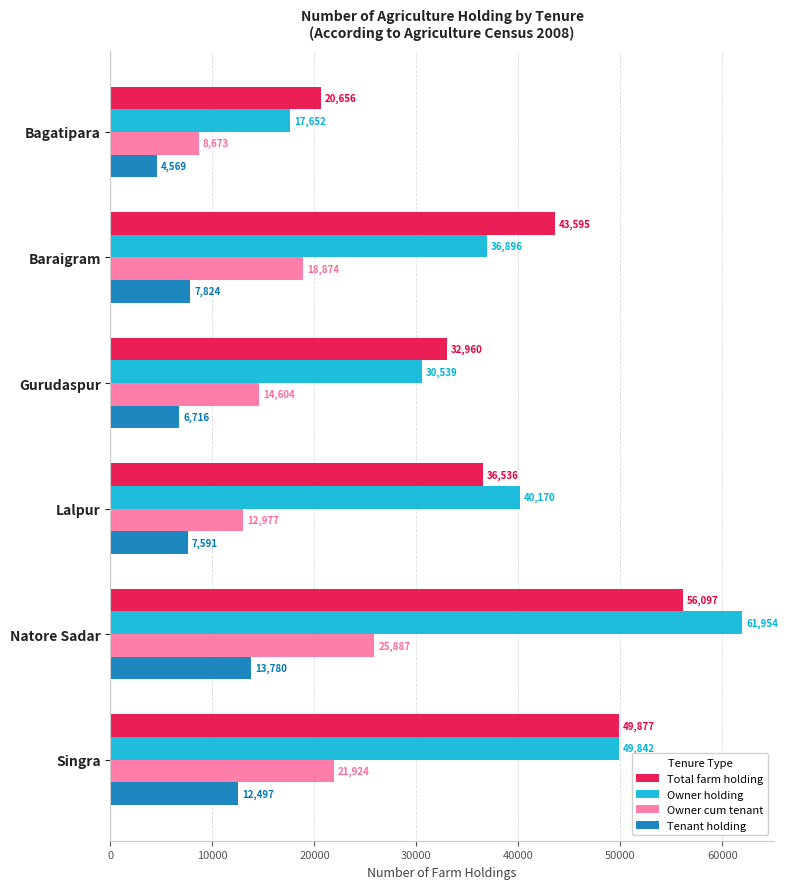

Is it true that Owner cum tenant equals 24353 at Gurudaspur?

False